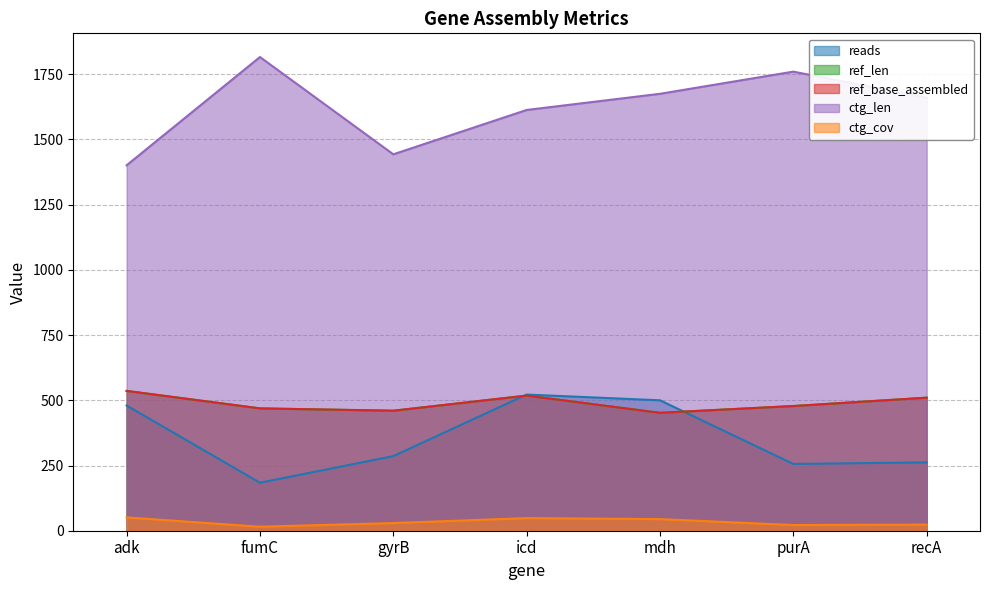

Which series ends up on top after the final intersection of reads and ref_base_assembled?

ref_base_assembled